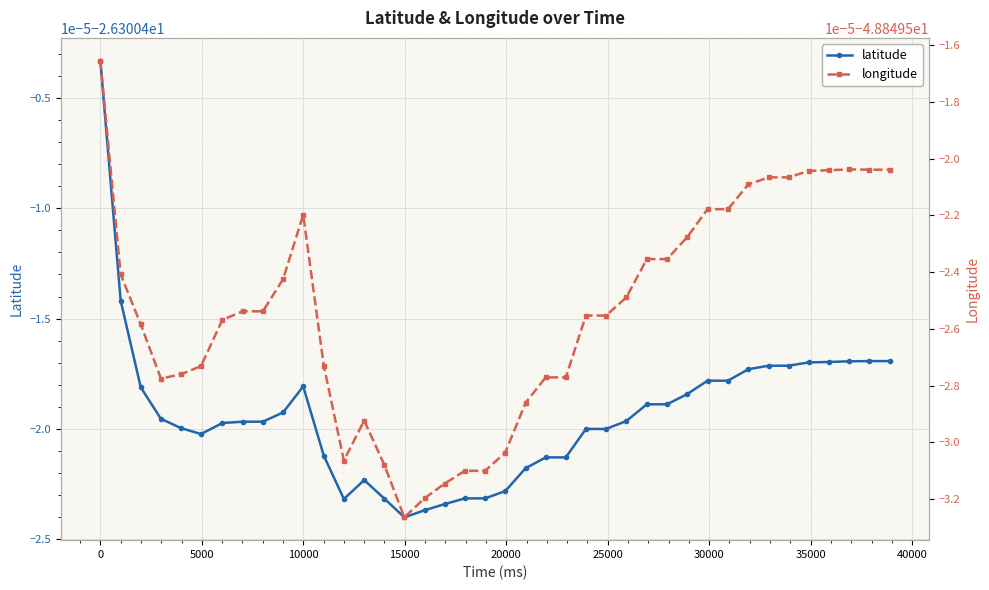

Rank the series by their average value, from lowest to highest.

longitude, latitude